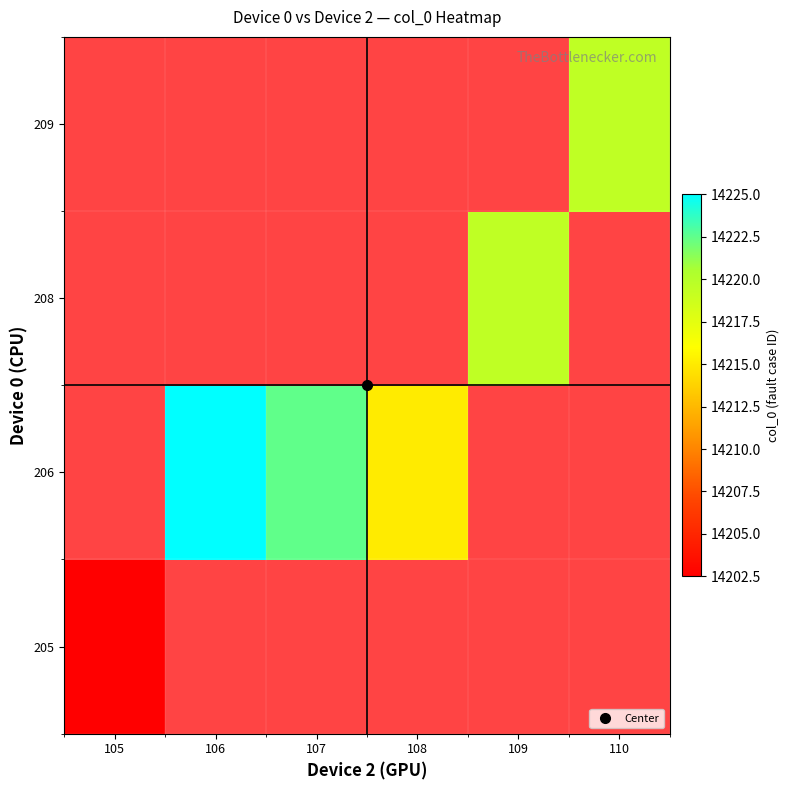

How many series are shown in this chart?

4